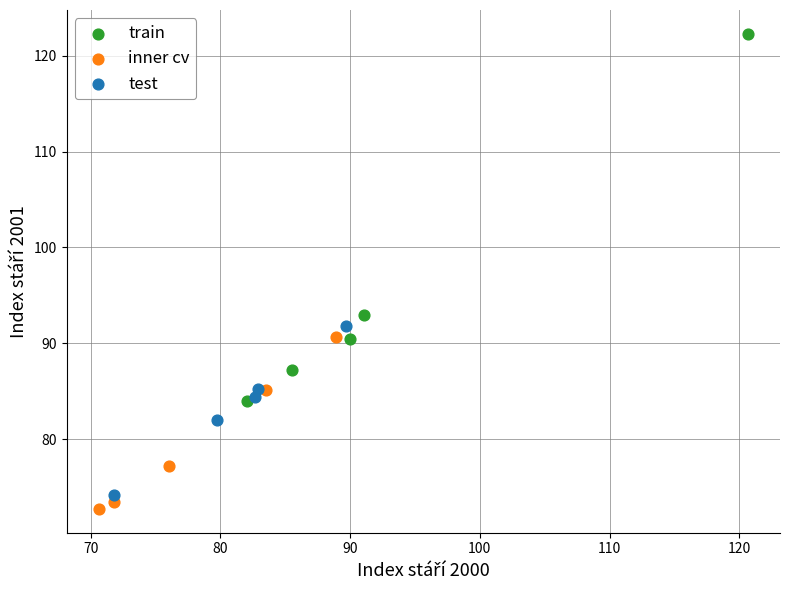

Which series has the widest spread of Y values?

train